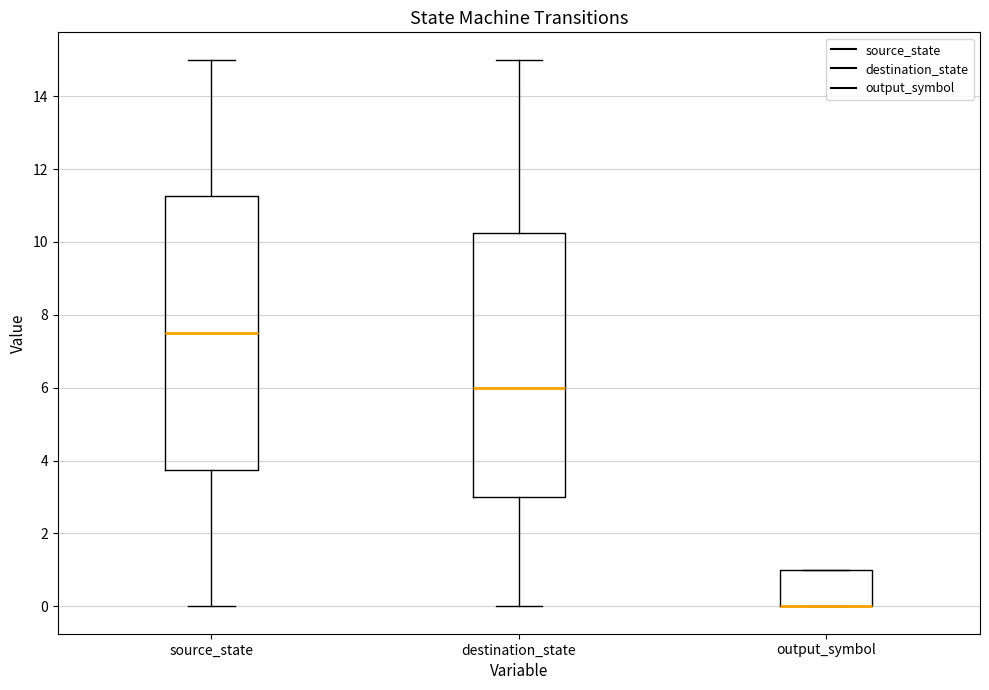

Reading left to right, read every box against the y-axis: the position of its median line, the range the box covers, and the ends of its whiskers. The values are not printed on the chart, so give them approximately, as read against the axis.

source_state: median 7.6, box 3.8 to 11.2, whiskers 0.0 to 15.0
destination_state: median 6.0, box 3.0 to 10.2, whiskers 0.0 to 15.0
output_symbol: median 0.0 (drawn on the box's lower edge), box 0.0 to 1.0, whiskers 0.0 to 1.0